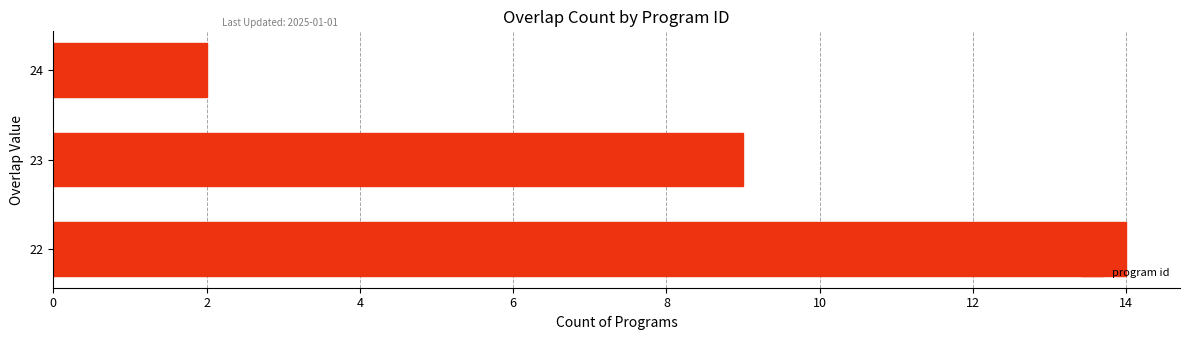

List the labels in order of value, smallest first.

24, 23, 22